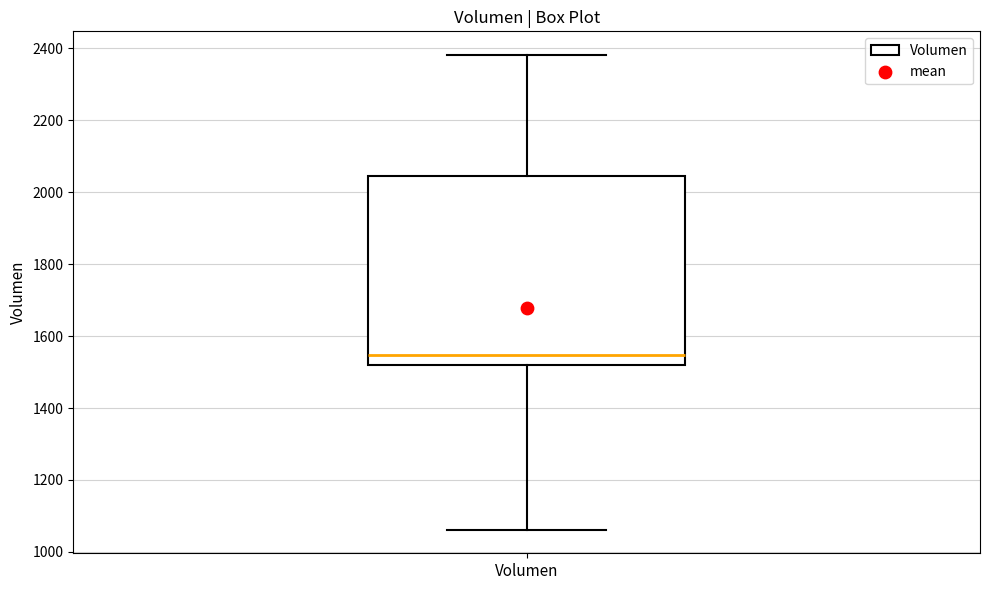

Read this box plot against the y-axis: the position of the median line, the range covered by the box, and the ends of both whiskers. The values are not printed on the chart, so give them approximately, as read against the axis.

median 1540, box 1520 to 2040, whiskers 1060 to 2380